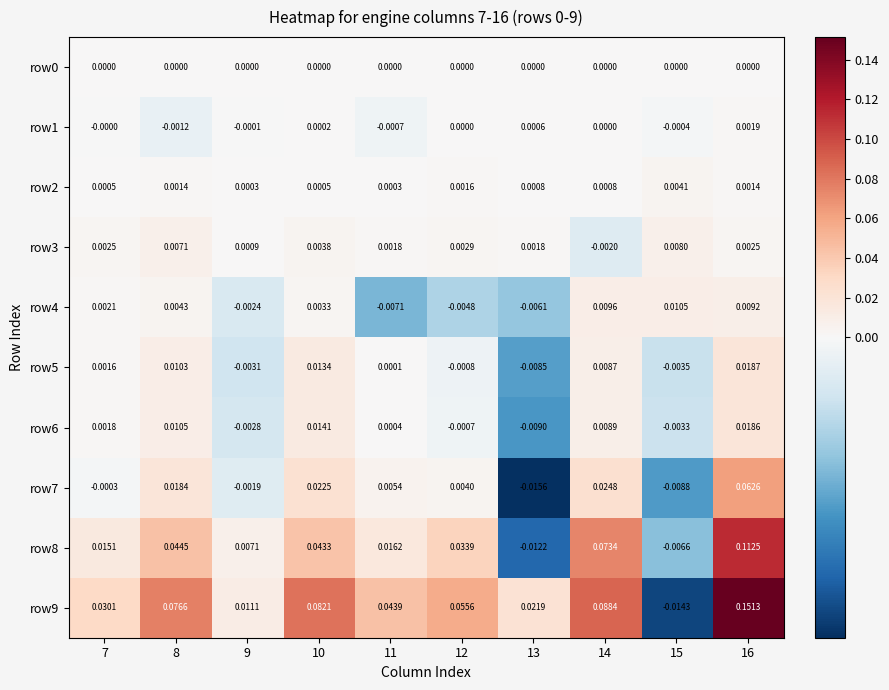

How many distinct data groups are displayed?

10